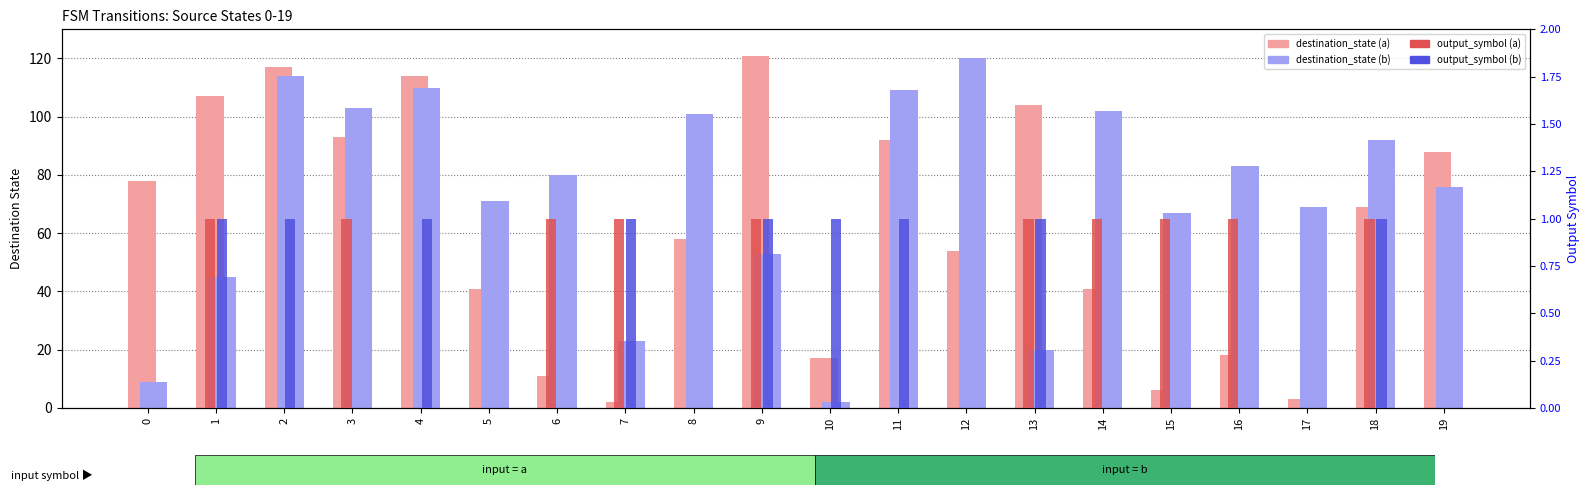

What is the difference between the highest and lowest values at 9?

120